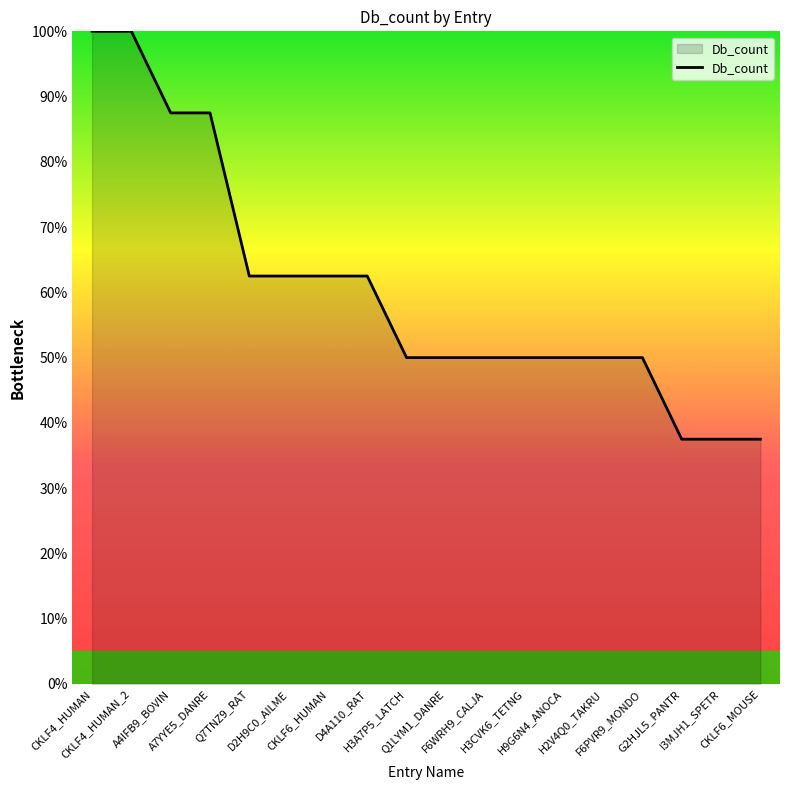

What is the difference between the values at D2H9C0_AILME and I3MJH1_SPETR?

25.0